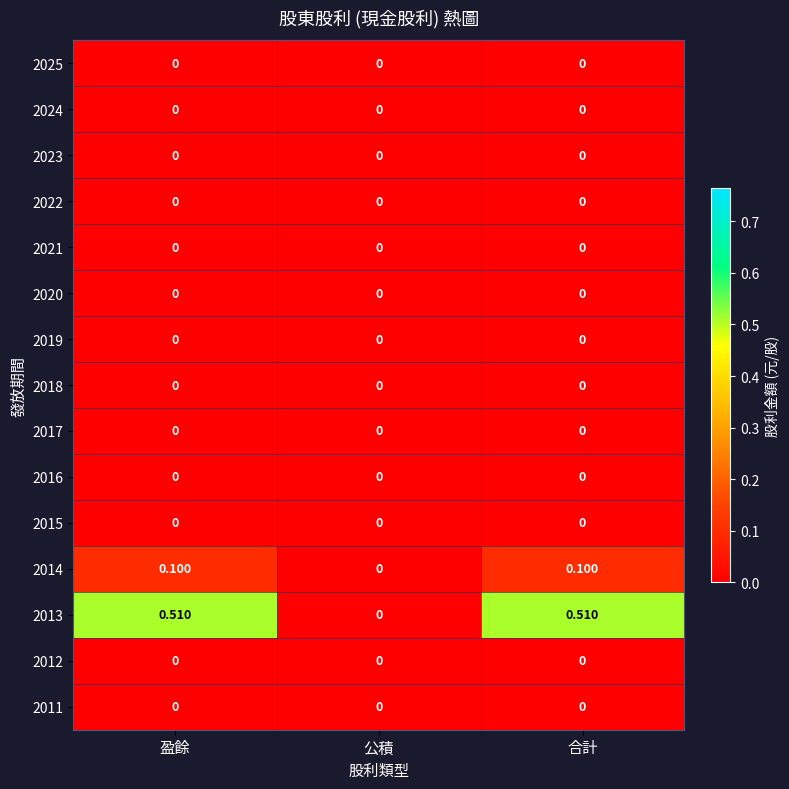

Which series has the largest range (max minus min)?

2013